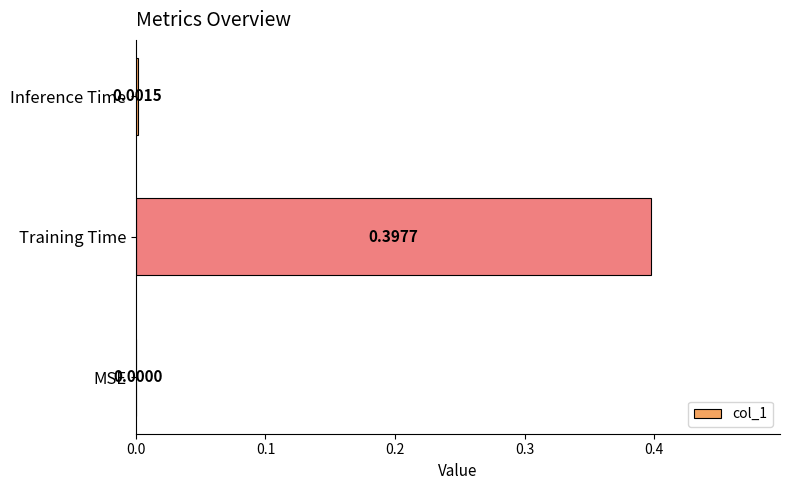

Are the bars grouped side by side (vs. stacked)?

No